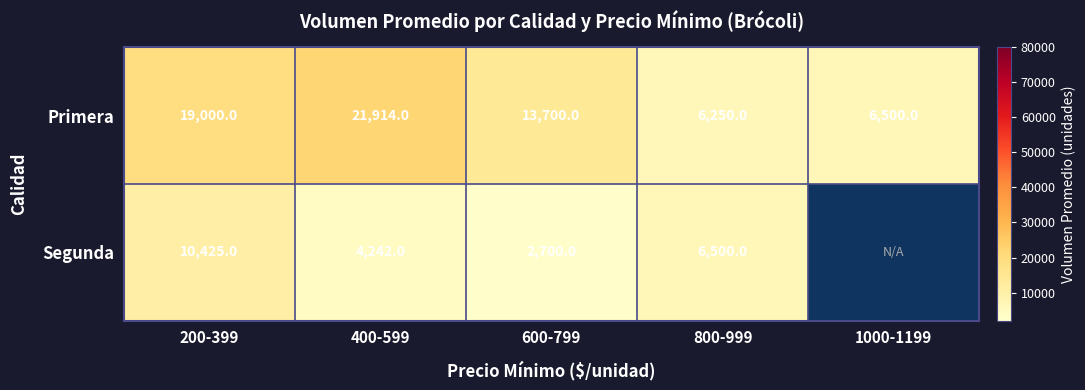

What is the greatest value displayed?

21914